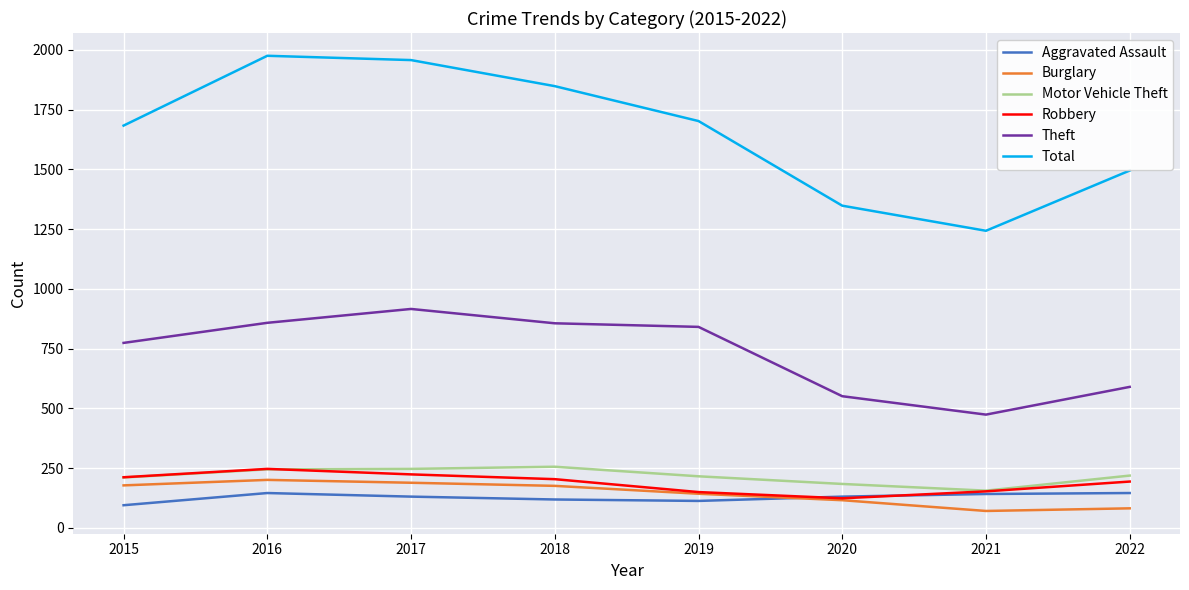

Which series has the largest total across all categories?

Total